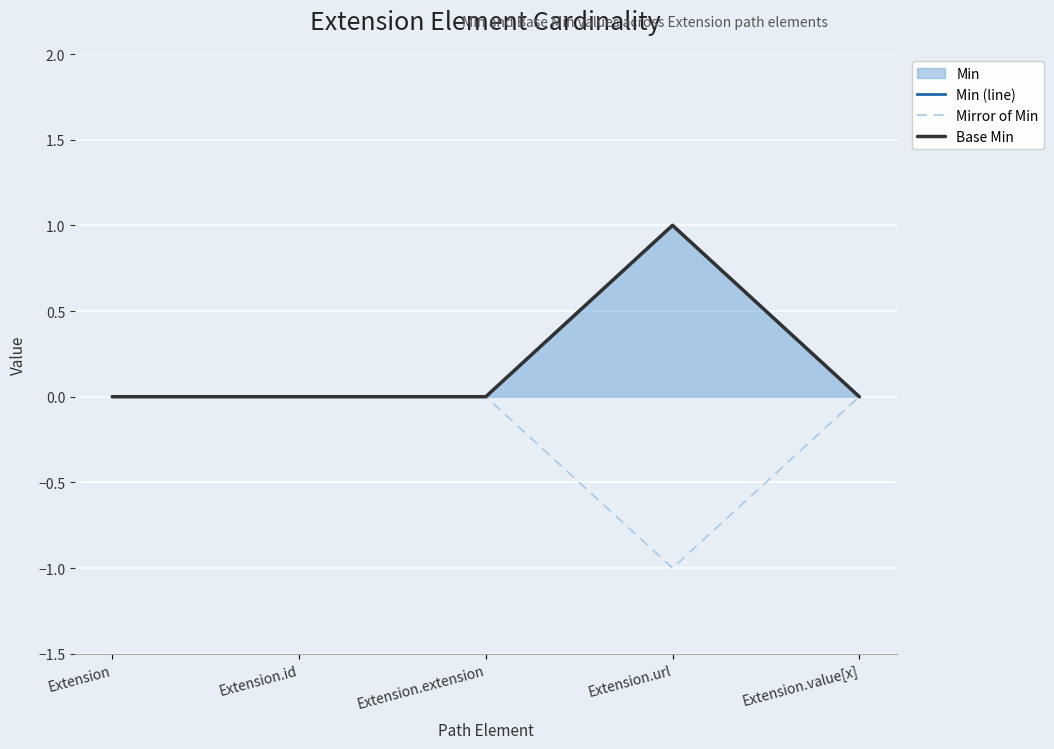

At how many categories does at least one series exceed 0?

1